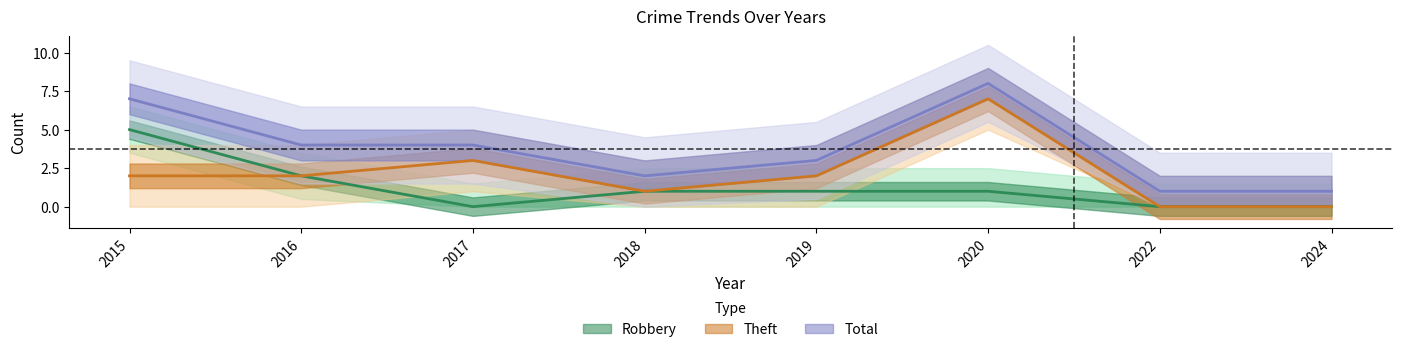

Rank the series by their average value, from lowest to highest.

Robbery, Theft, Total